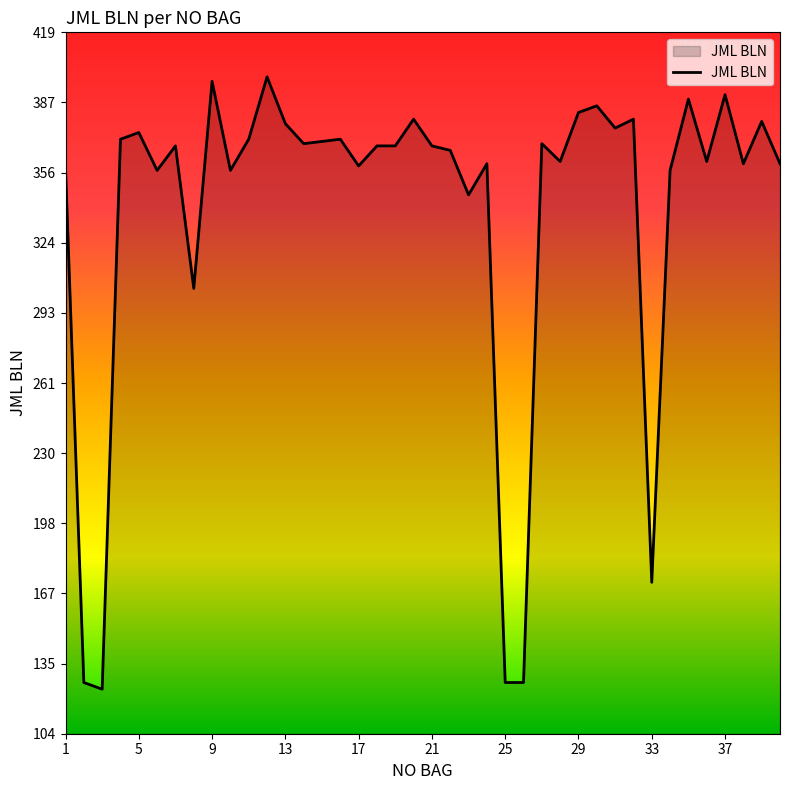

What is the smallest value displayed?

124